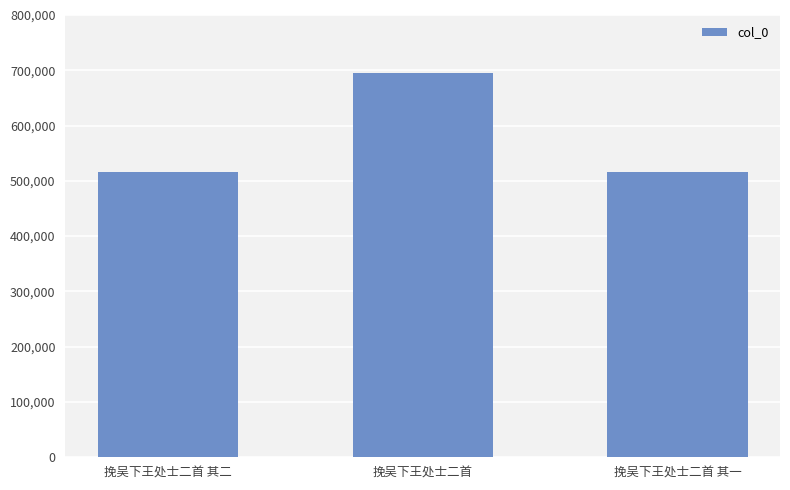

The chart shows a value of 354777 at 挽吴下王处士二首. True or false?

False